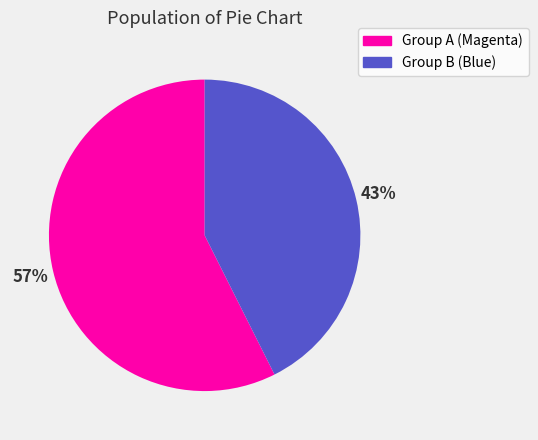

To the nearest percent, what is the combined percentage of Group B (Blue) and Group A (Magenta)?

100%